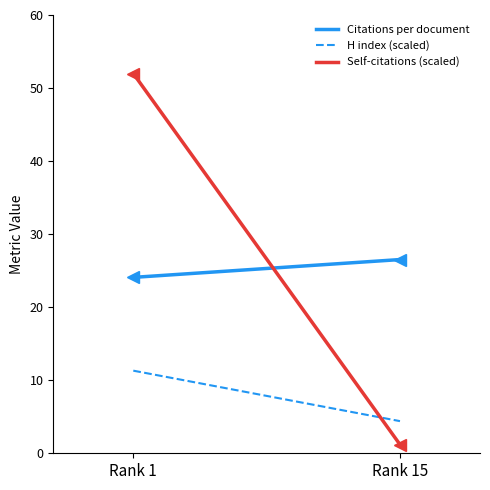

Which series has the largest total across all categories?

Self-citations (scaled)